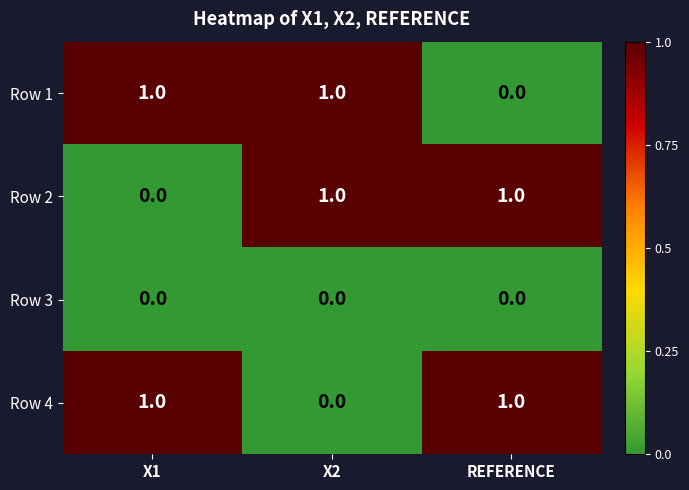

True or false: Row 1 has a value of 0 at X2.

False